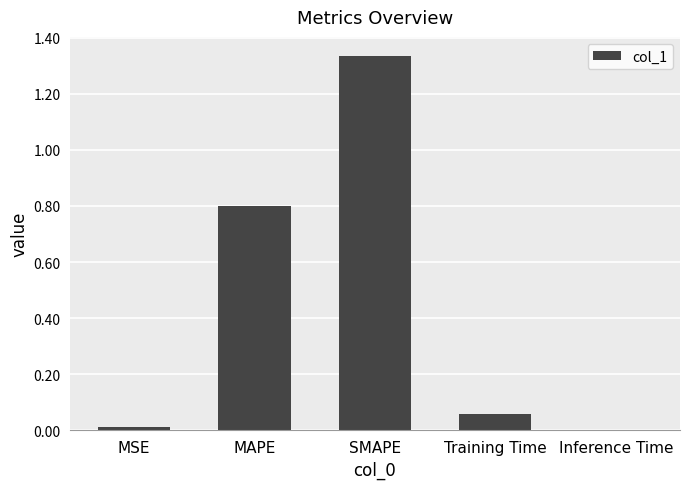

Between SMAPE and Inference Time, which is larger?

SMAPE